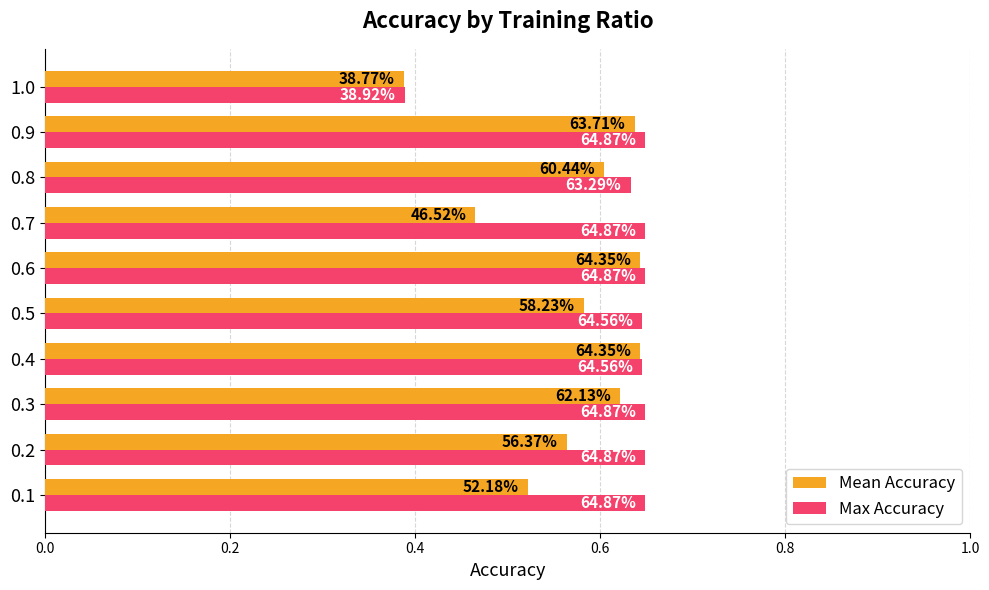

What are all the series names shown in the legend?

Mean Accuracy, Max Accuracy